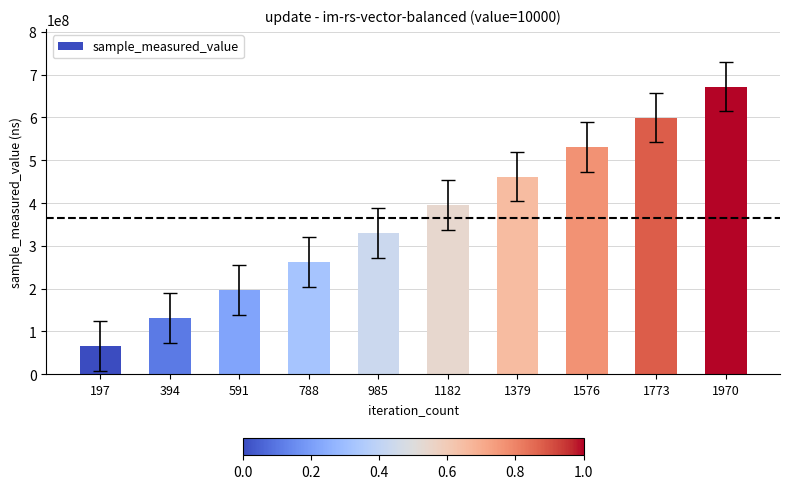

Reading left to right, list all the values displayed in this chart.

66461215	131728849	196800754	262701062	330389079	395140986	461404245	530424889	599095801	671881842